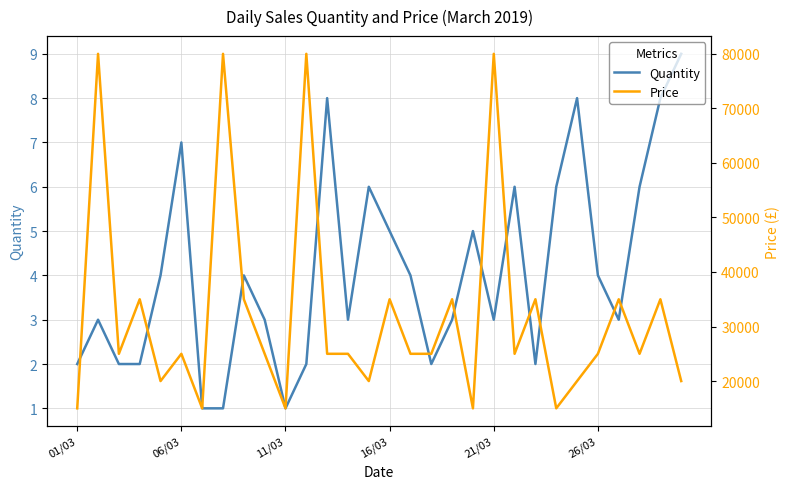

Is it true that Quantity equals 0 at 11/03?

False